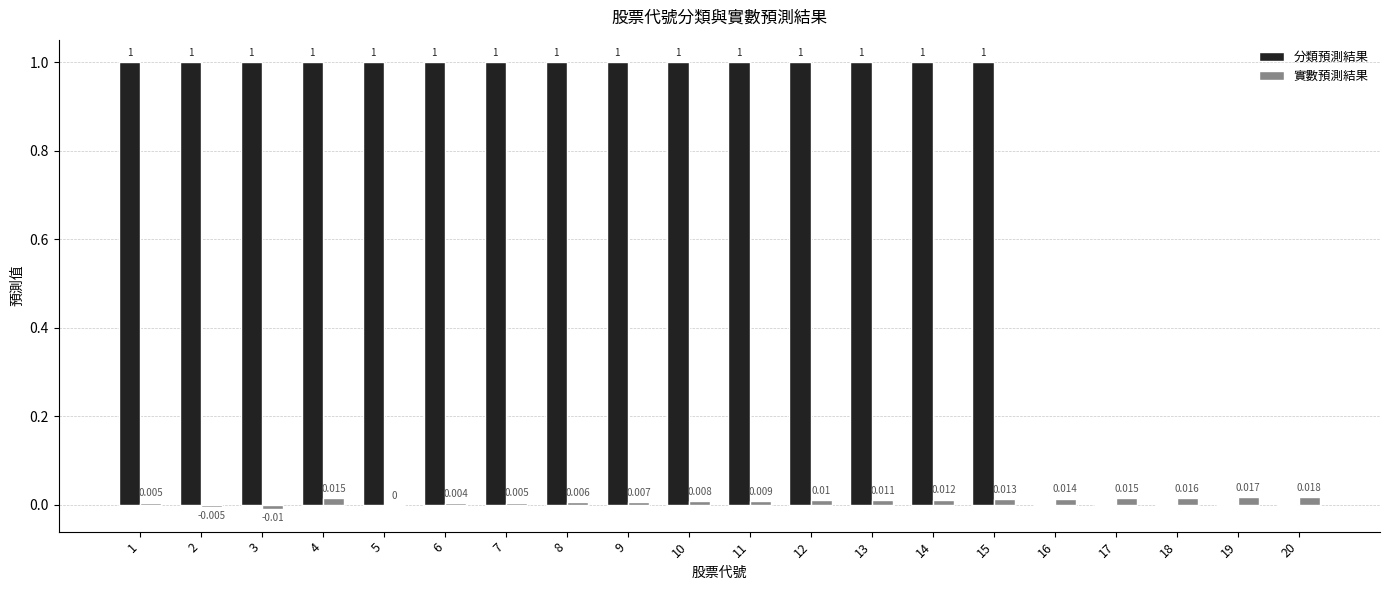

Between 3 and 7, which series saw the biggest shift?

實數預測結果